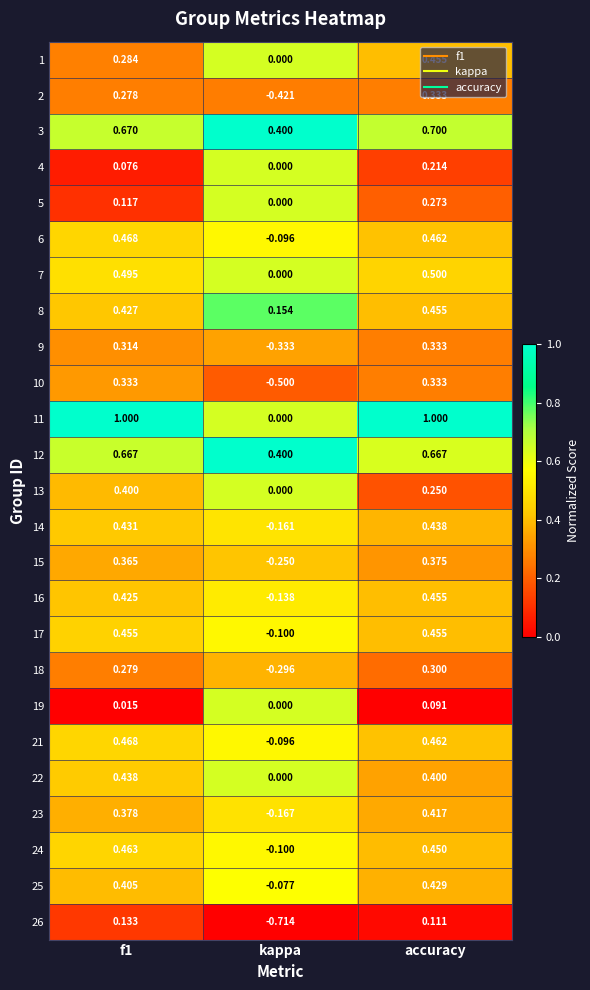

Which category has the highest value in the 2 series?

accuracy